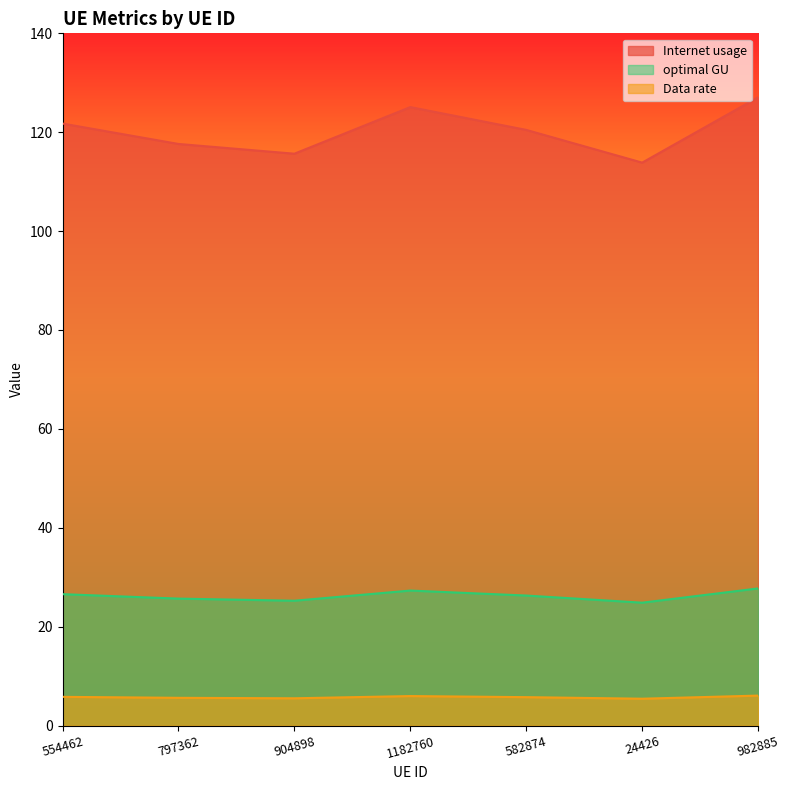

What position from the right is 554462?

7